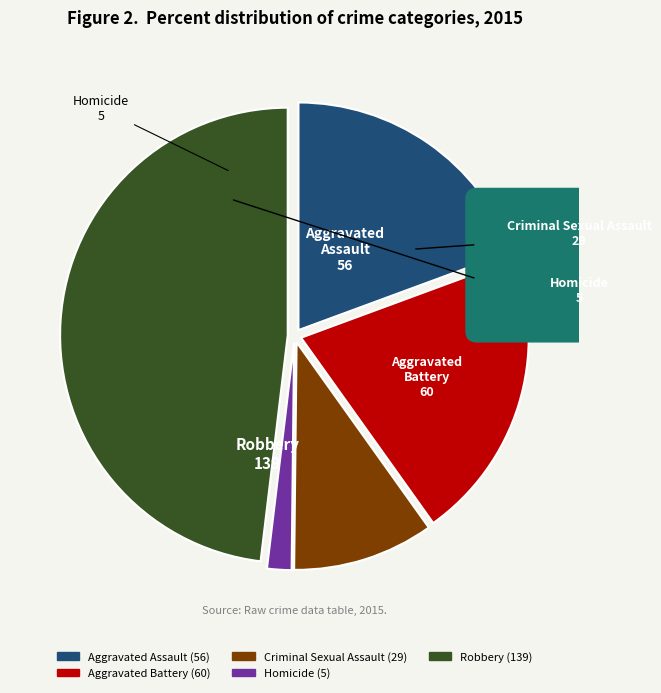

What is the ratio of the value at Robbery to the value at Criminal Sexual Assault?

4.8